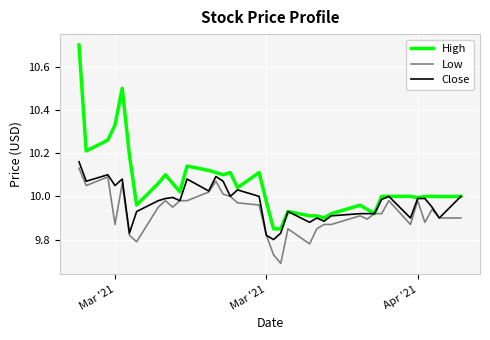

Which series has the largest total across all categories?

High